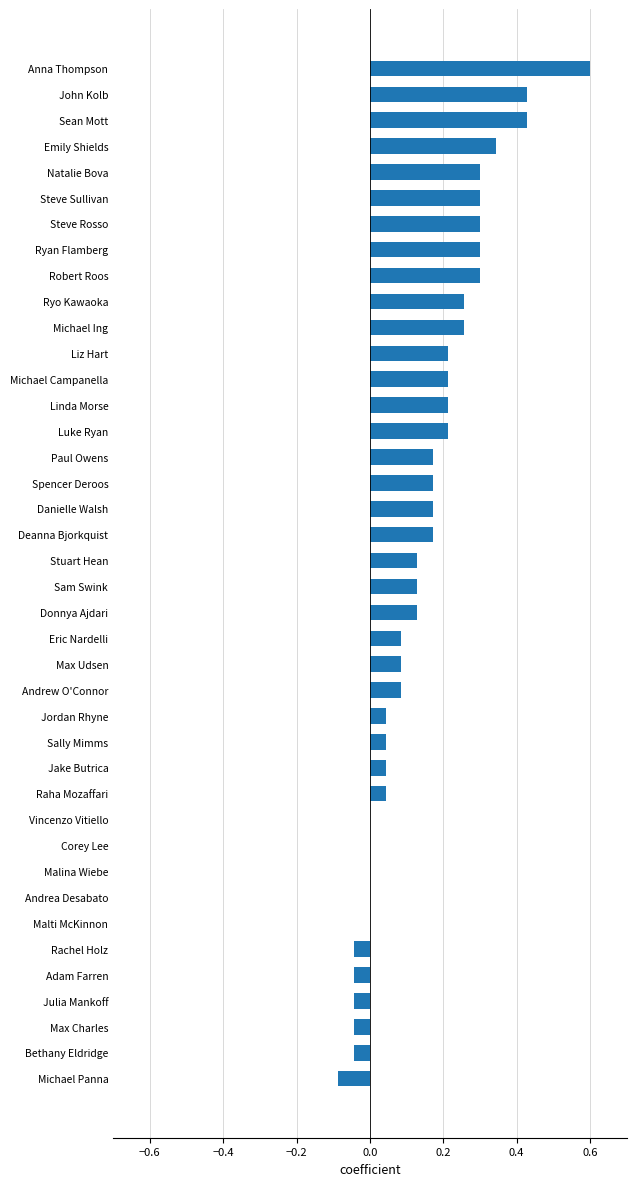

Which has a higher value, Jake Butrica or Malina Wiebe?

Jake Butrica